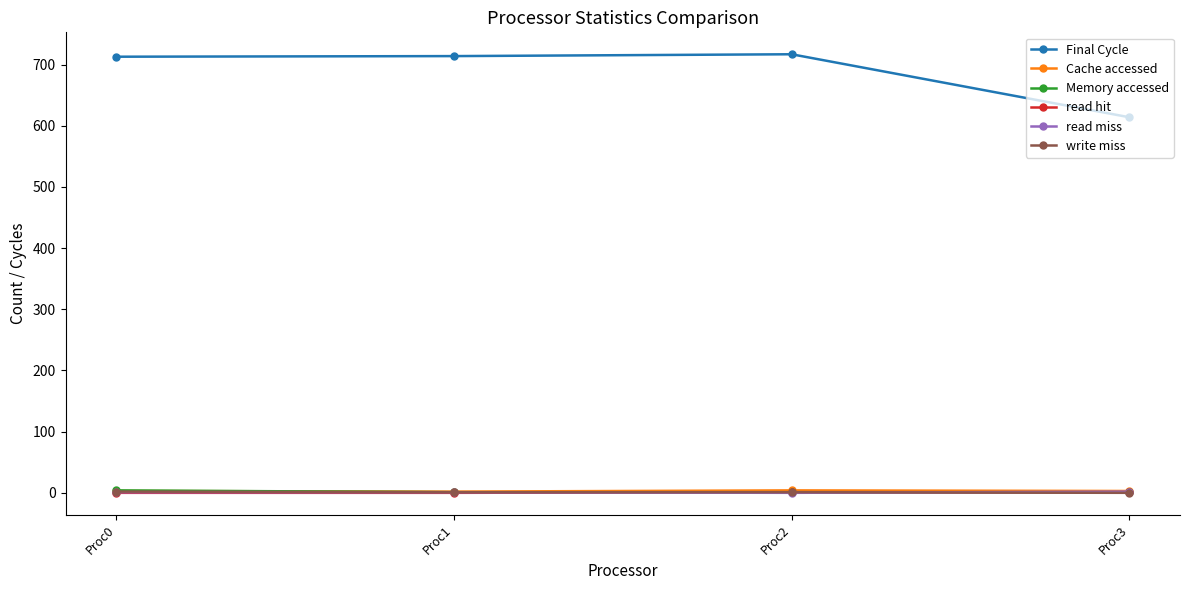

Count the number of categories in the chart.

4